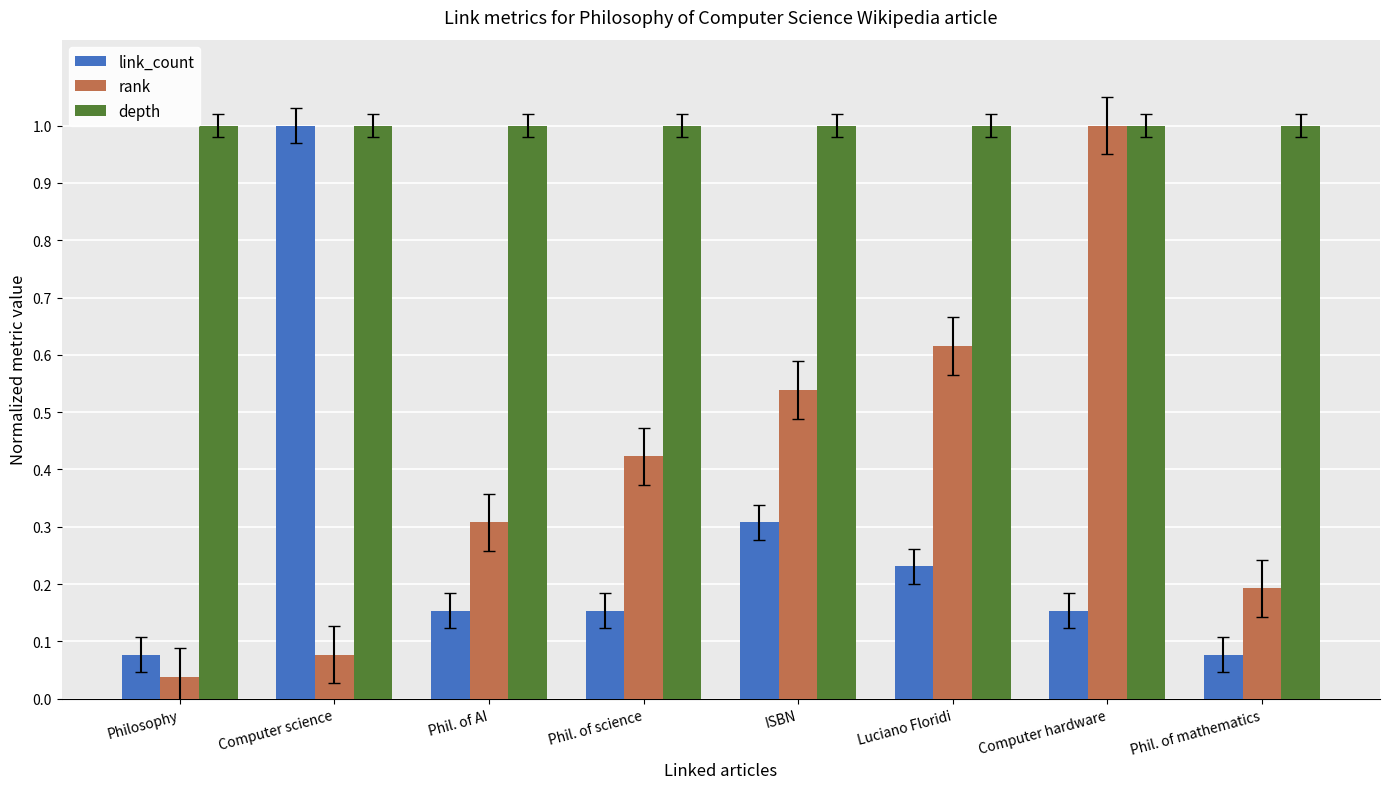

What is the label of the 8th bar from the right?

Philosophy